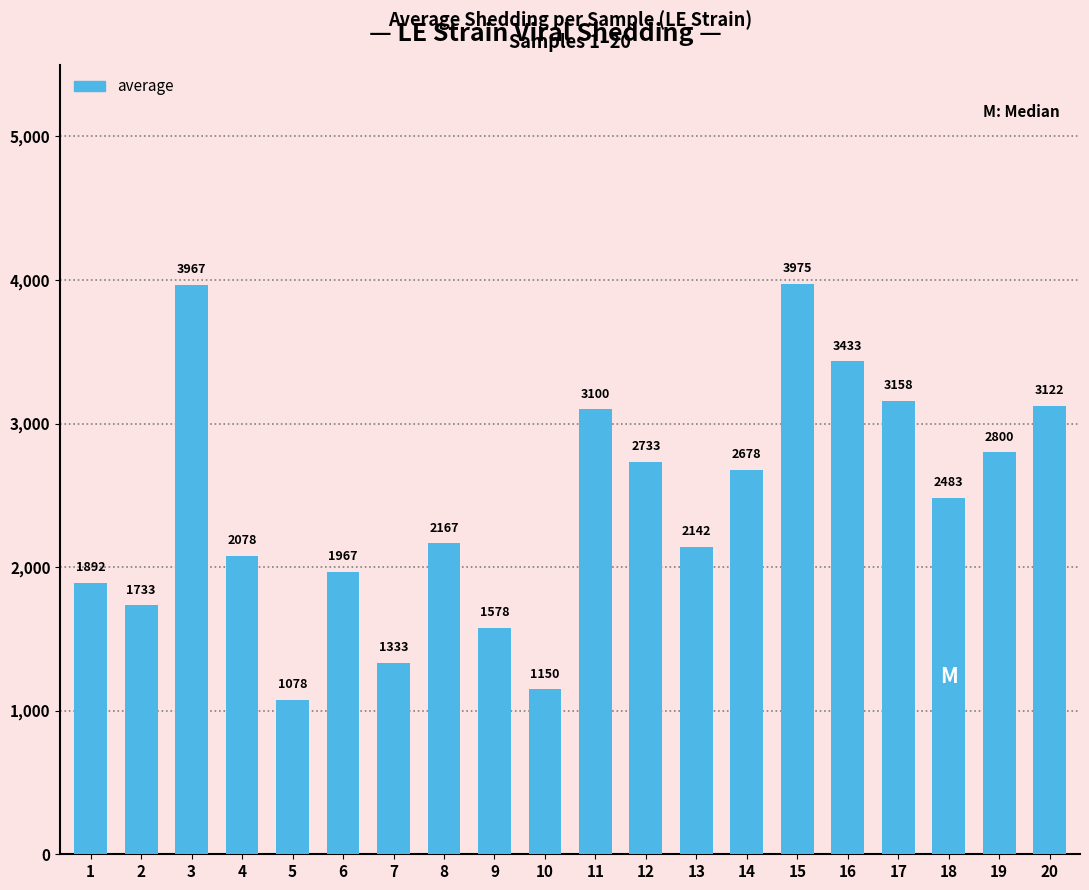

Which label corresponds to the smallest value in the chart?

5